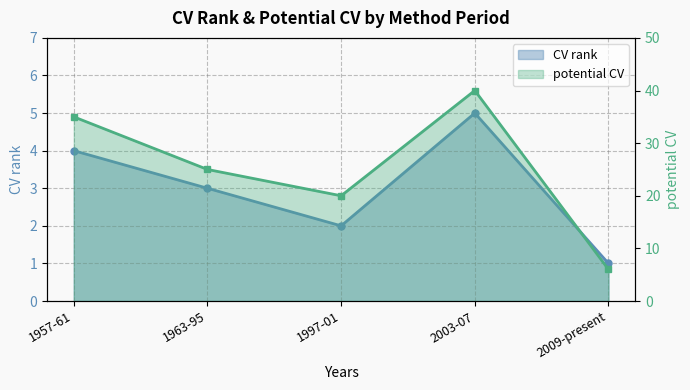

True or false: potential CV has a value of 25 at 1963-95.

True